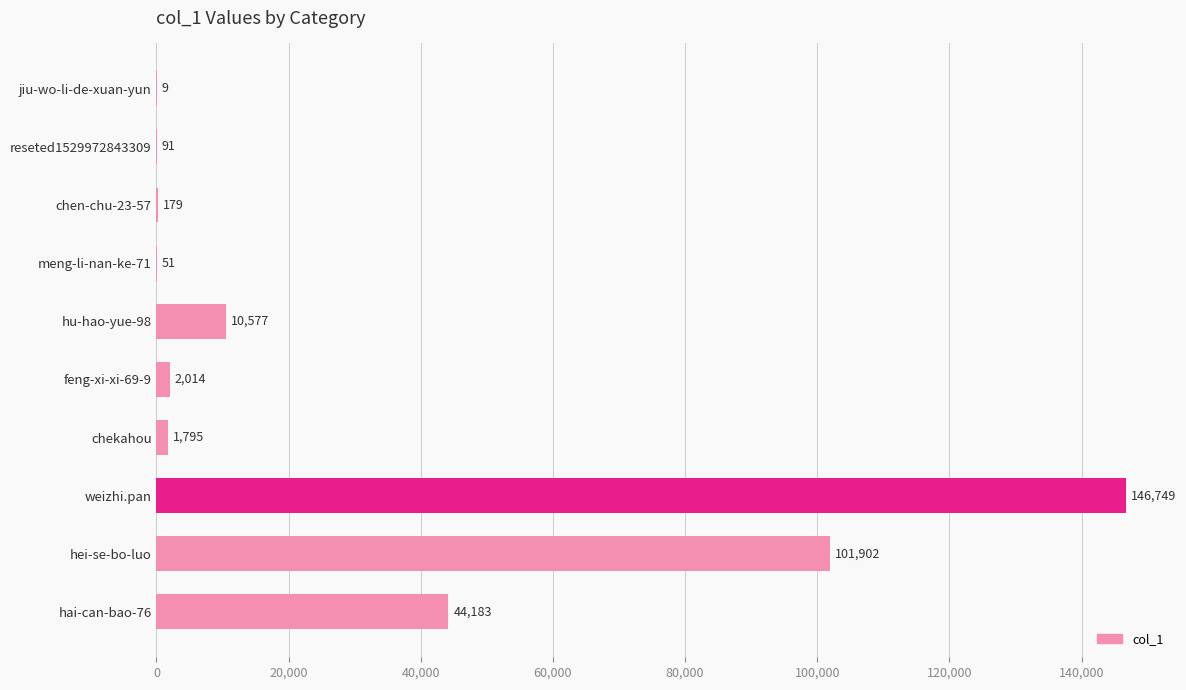

The chart shows a value of 51 at meng-li-nan-ke-71. True or false?

True